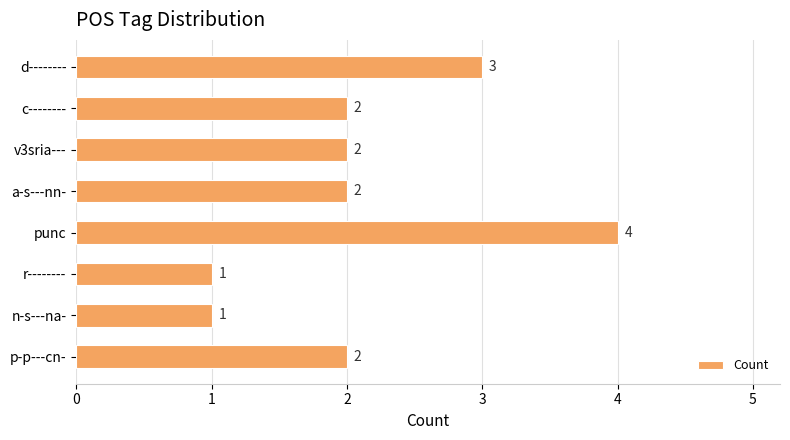

Count the number of data series in this chart.

1